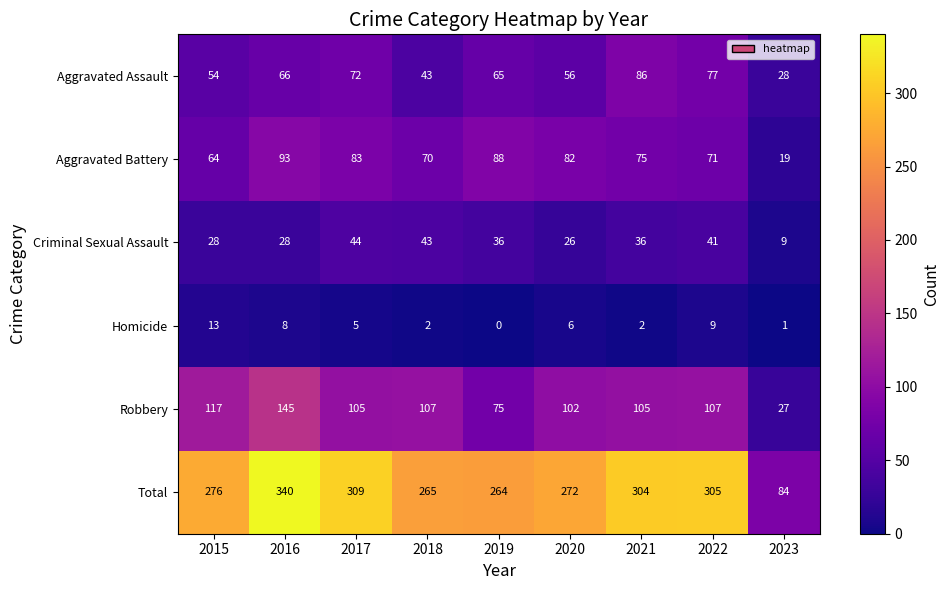

Where does the Homicide series first go above 5?

2015